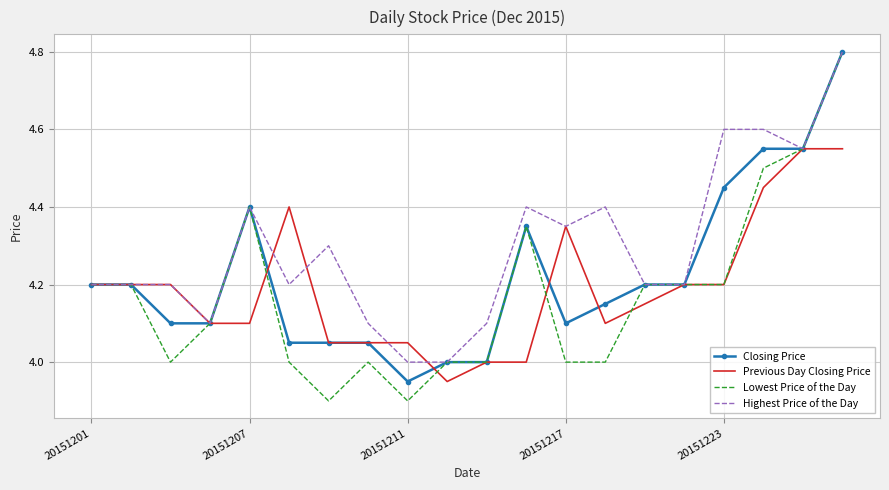

What is the greatest value displayed?

4.8